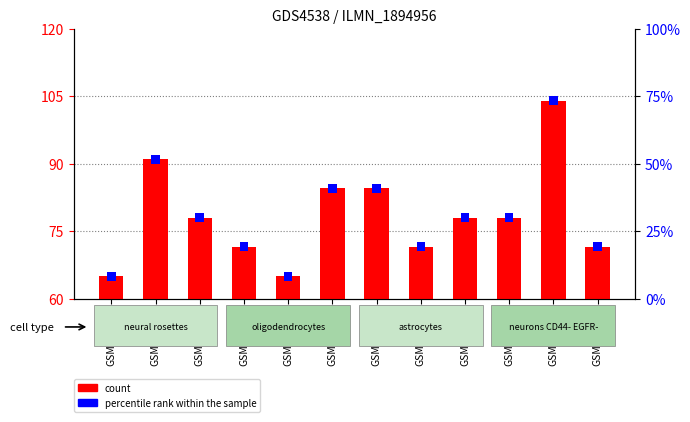

What is the sum of the values at GSM997567 and GSM997569?

149.5